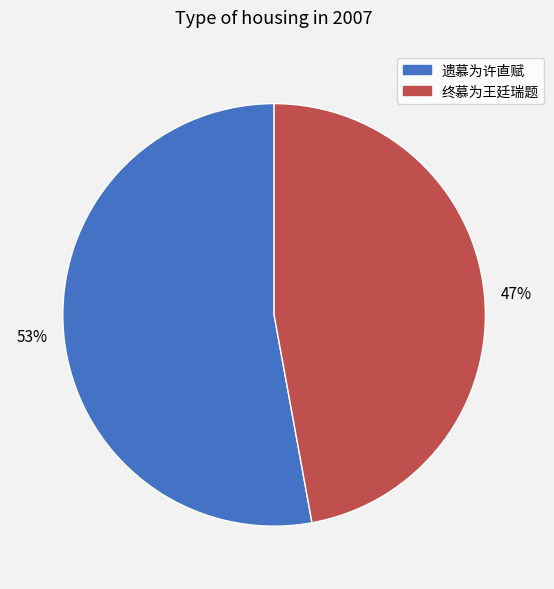

Do 遗慕为许直赋 and 终慕为王廷瑞题 together represent more than half of the pie?

Yes